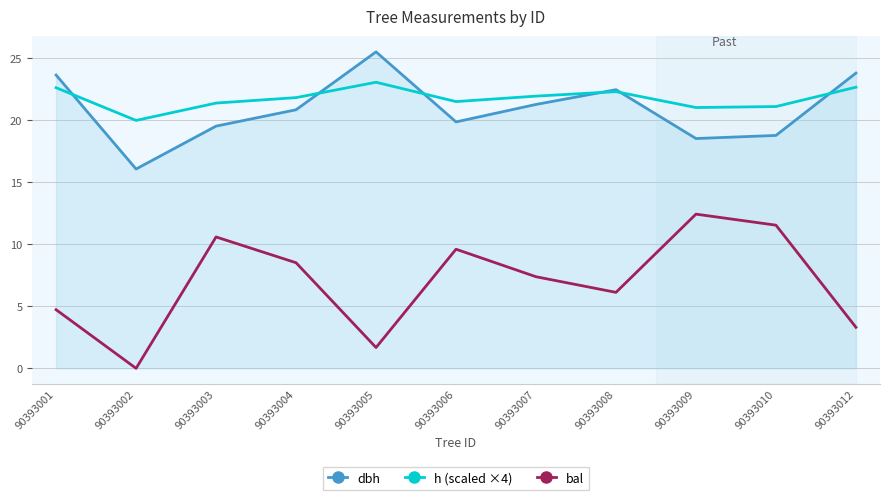

True or false: bal has more than 0 interior local peaks.

True